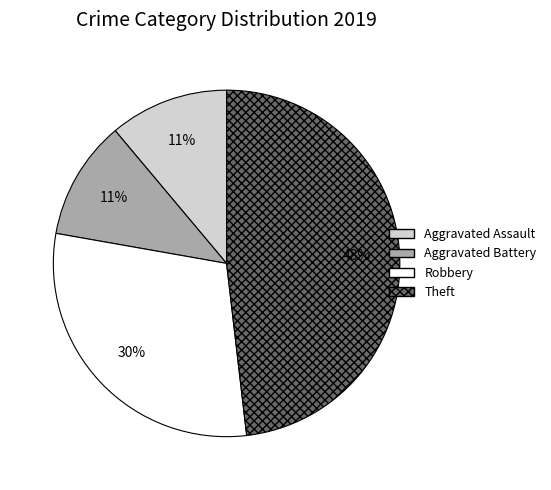

Combined, do Robbery and Aggravated Battery account for over 50%?

No